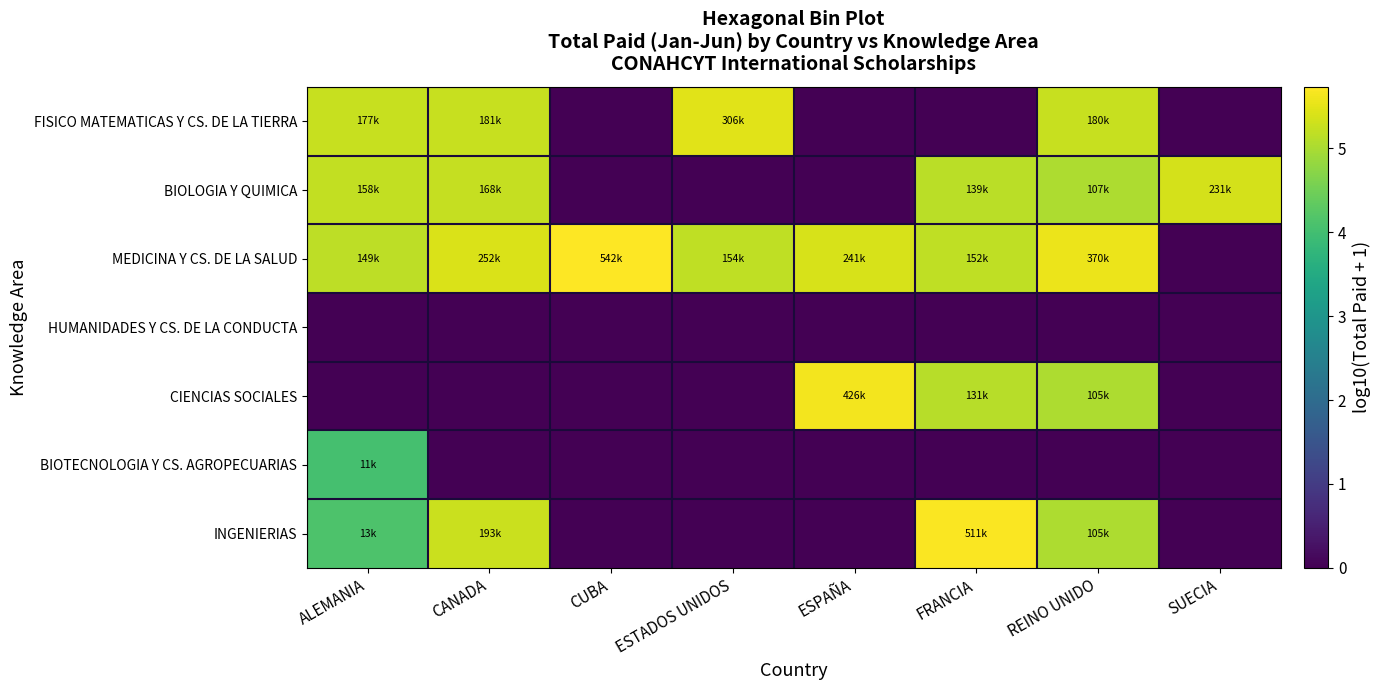

Reading left to right, transcribe all the data shown in this chart.

FISICO MATEMATICAS Y CS. DE LA TIERRA: ALEMANIA=5.2	CANADA=5.3	CUBA=0.0	ESTADOS UNIDOS=5.5	ESPAÑA=0.0	FRANCIA=0.0	REINO UNIDO=5.3	SUECIA=0.0
BIOLOGIA Y QUIMICA: ALEMANIA=5.2	CANADA=5.2	CUBA=0.0	ESTADOS UNIDOS=0.0	ESPAÑA=0.0	FRANCIA=5.1	REINO UNIDO=5.0	SUECIA=5.4
MEDICINA Y CS. DE LA SALUD: ALEMANIA=5.2	CANADA=5.4	CUBA=5.7	ESTADOS UNIDOS=5.2	ESPAÑA=5.4	FRANCIA=5.2	REINO UNIDO=5.6	SUECIA=0.0
HUMANIDADES Y CS. DE LA CONDUCTA: ALEMANIA=0.0	CANADA=0.0	CUBA=0.0	ESTADOS UNIDOS=0.0	ESPAÑA=0.0	FRANCIA=0.0	REINO UNIDO=0.0	SUECIA=0.0
CIENCIAS SOCIALES: ALEMANIA=0.0	CANADA=0.0	CUBA=0.0	ESTADOS UNIDOS=0.0	ESPAÑA=5.6	FRANCIA=5.1	REINO UNIDO=5.0	SUECIA=0.0
BIOTECNOLOGIA Y CS. AGROPECUARIAS: ALEMANIA=4.0	CANADA=0.0	CUBA=0.0	ESTADOS UNIDOS=0.0	ESPAÑA=0.0	FRANCIA=0.0	REINO UNIDO=0.0	SUECIA=0.0
INGENIERIAS: ALEMANIA=4.1	CANADA=5.3	CUBA=0.0	ESTADOS UNIDOS=0.0	ESPAÑA=0.0	FRANCIA=5.7	REINO UNIDO=5.0	SUECIA=0.0